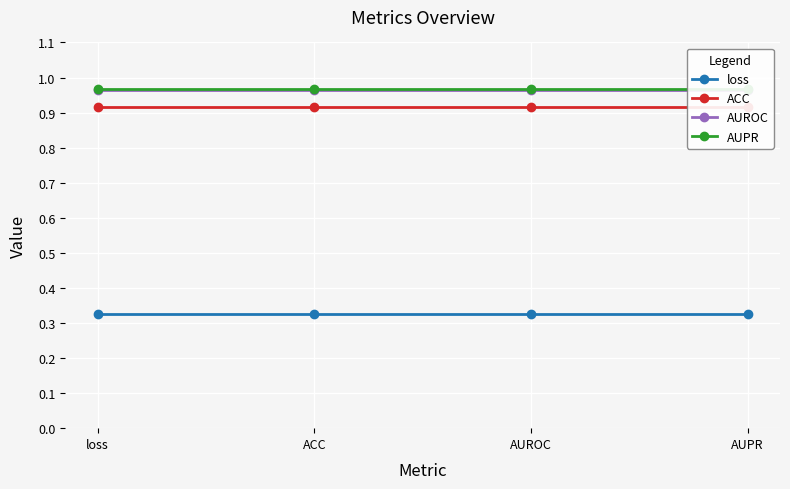

Which category has the lowest value in the loss series?

loss